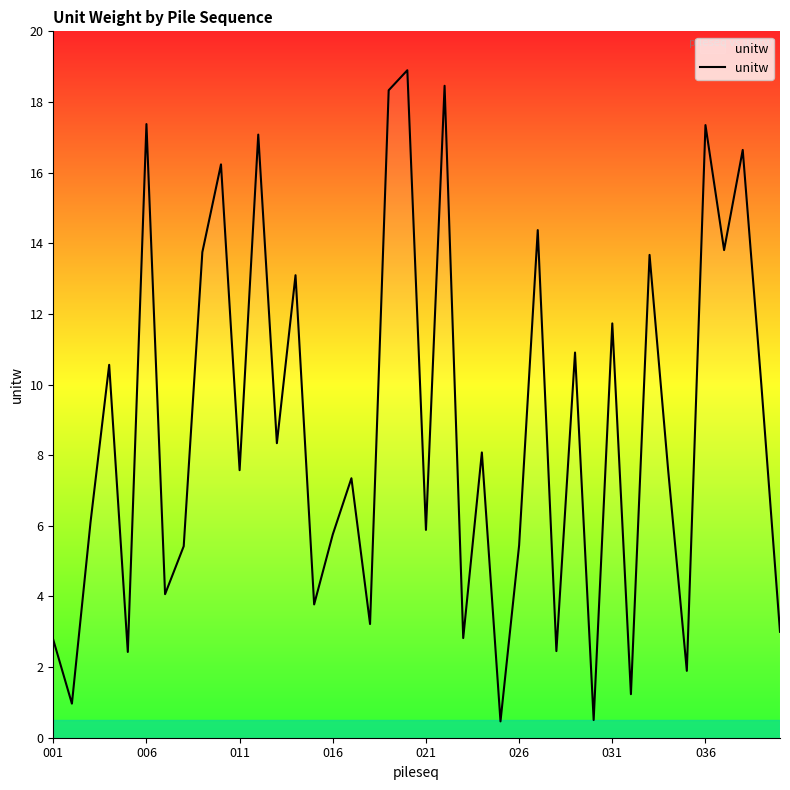

What is the difference between the maximum and minimum values?

18.4